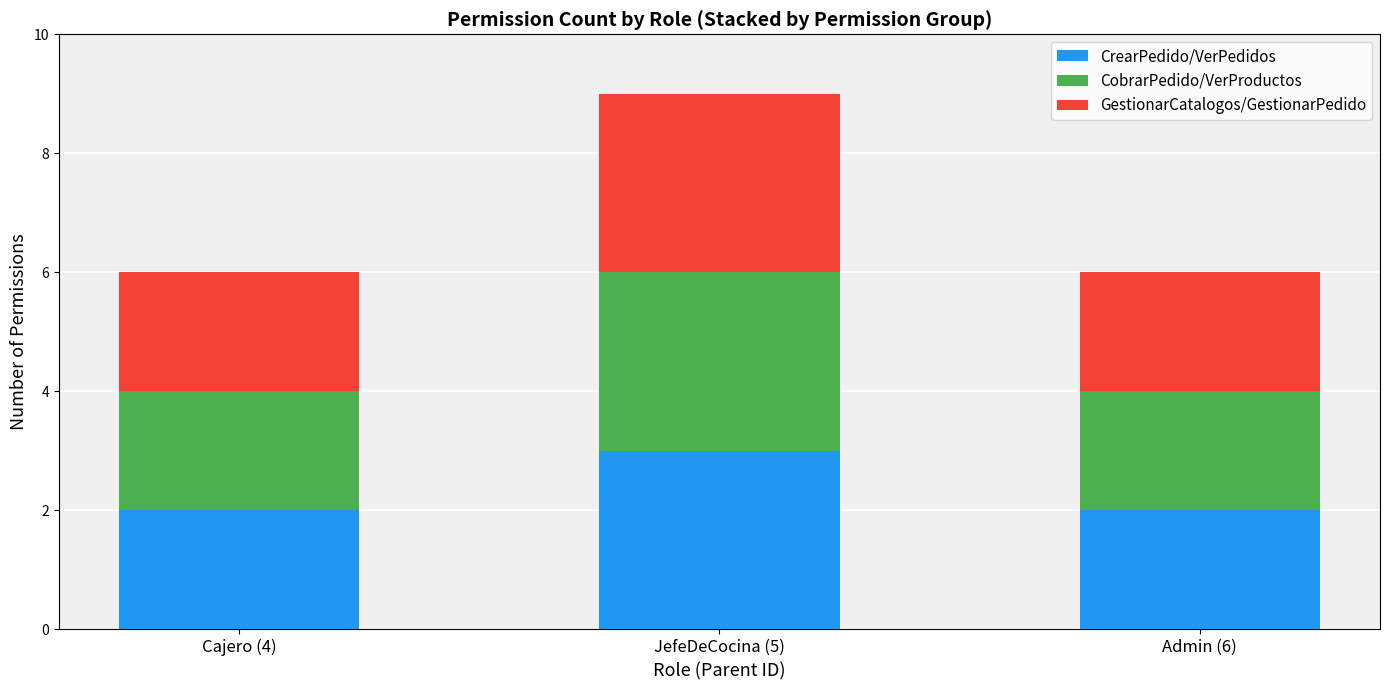

Which category has the highest value in the CrearPedido/VerPedidos series?

JefeDeCocina (5)